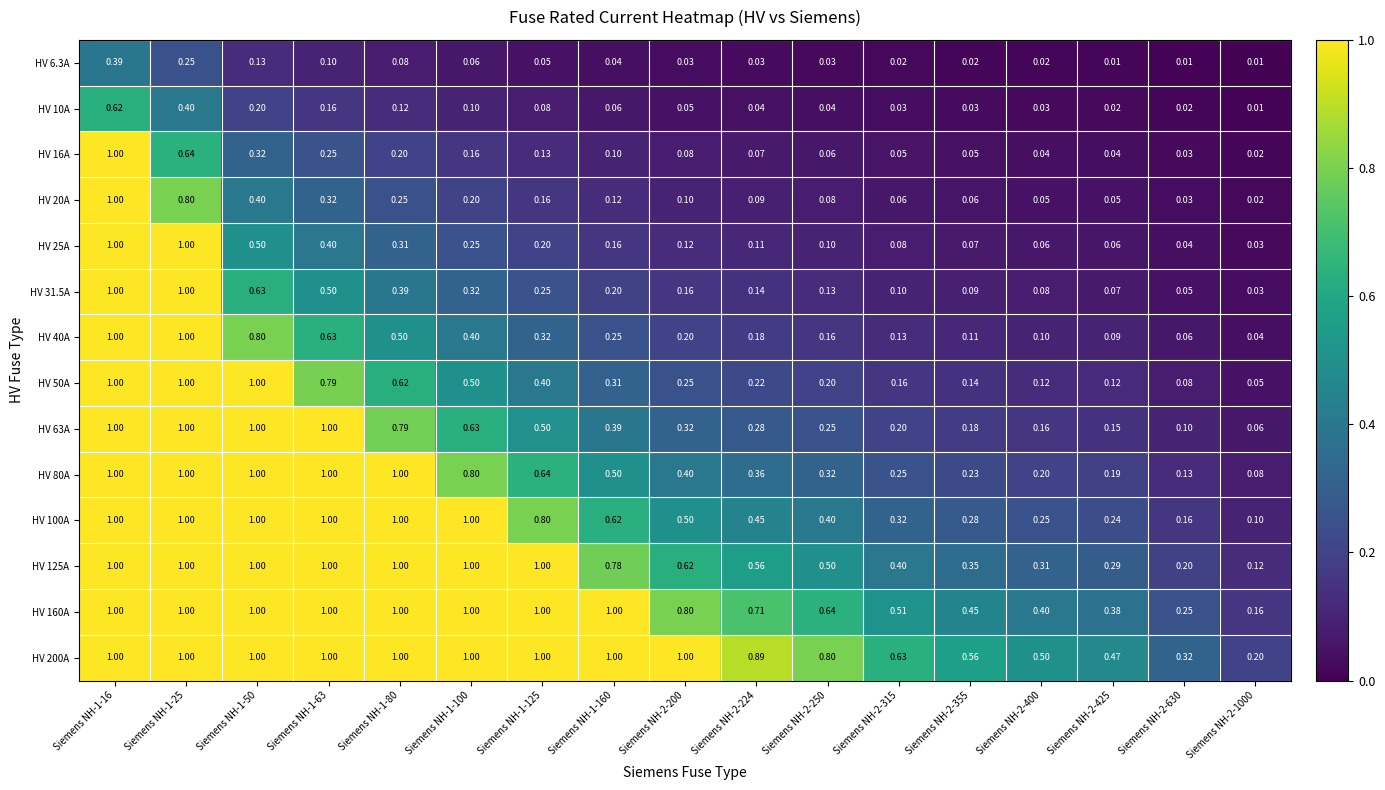

Is the value of HV 31.5A at Siemens NH-1-16 greater than the value of HV 16A at Siemens NH-2-250?

Yes